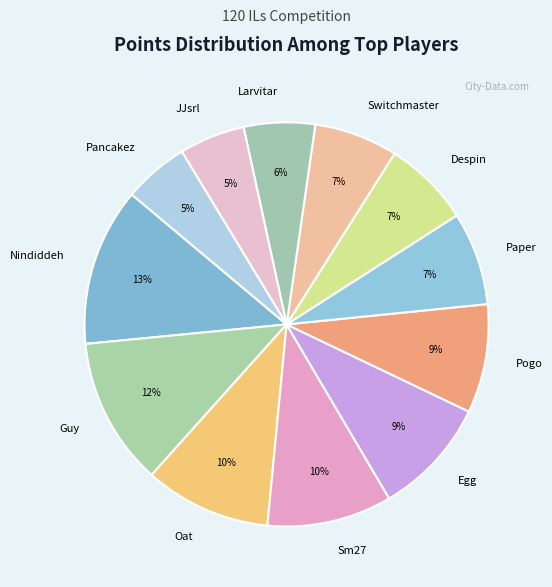

Does Pogo account for over 50% of the chart?

No